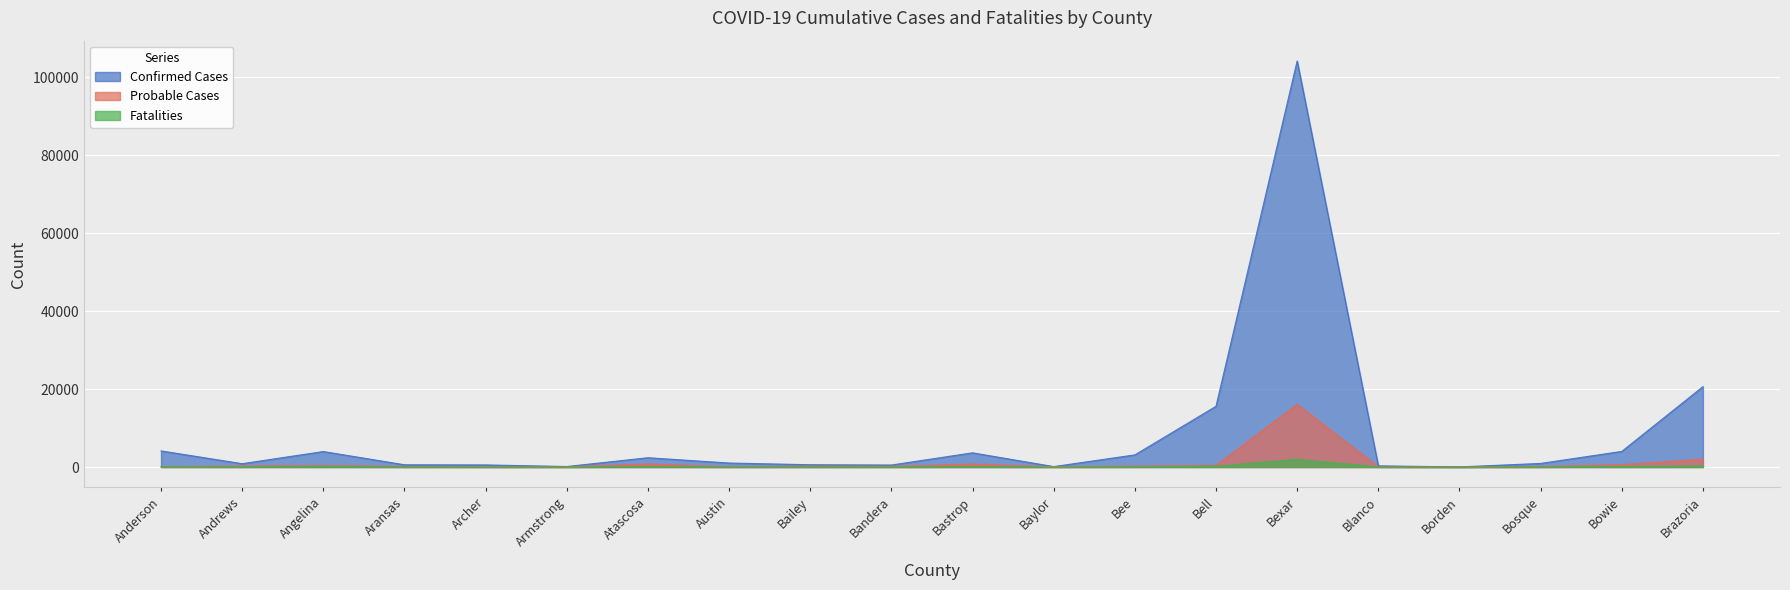

What is the spread (max minus min) of values at Atascosa?

2292